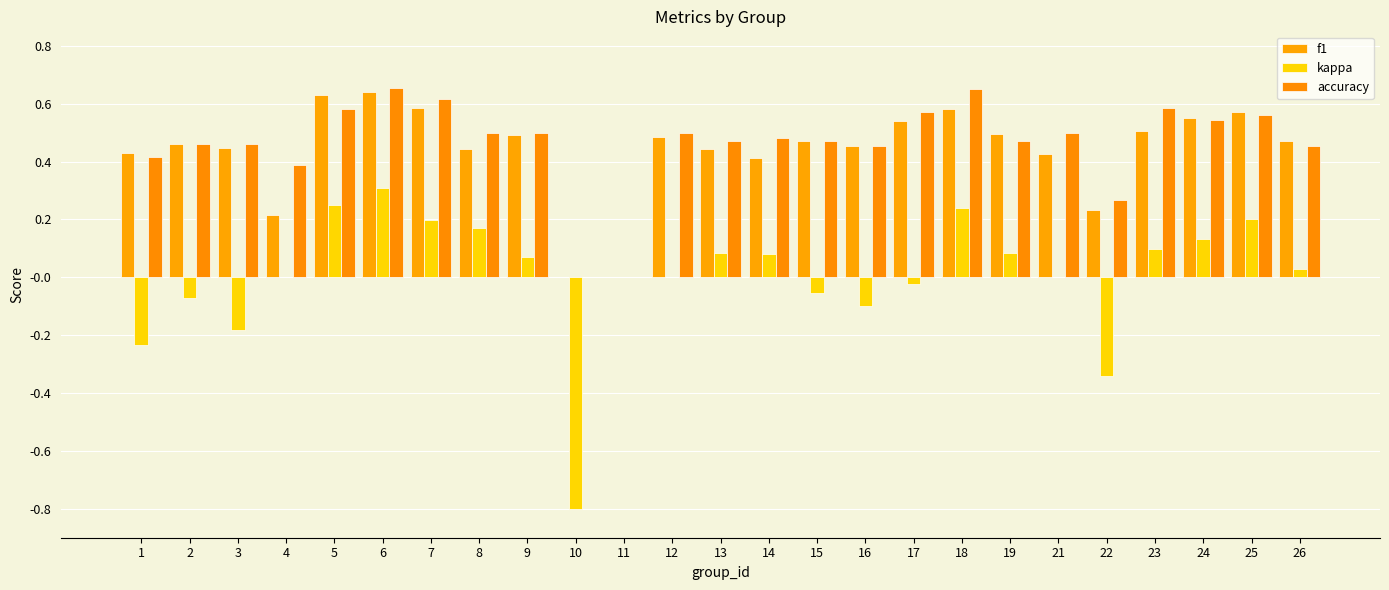

Where is f1 nearest to the value 0?

10